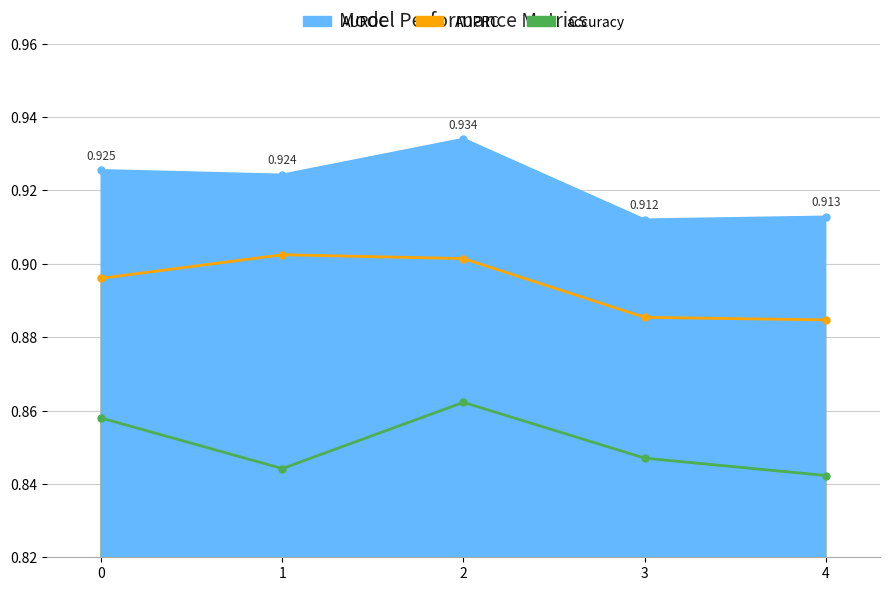

Which series has the largest total across all categories?

AUROC